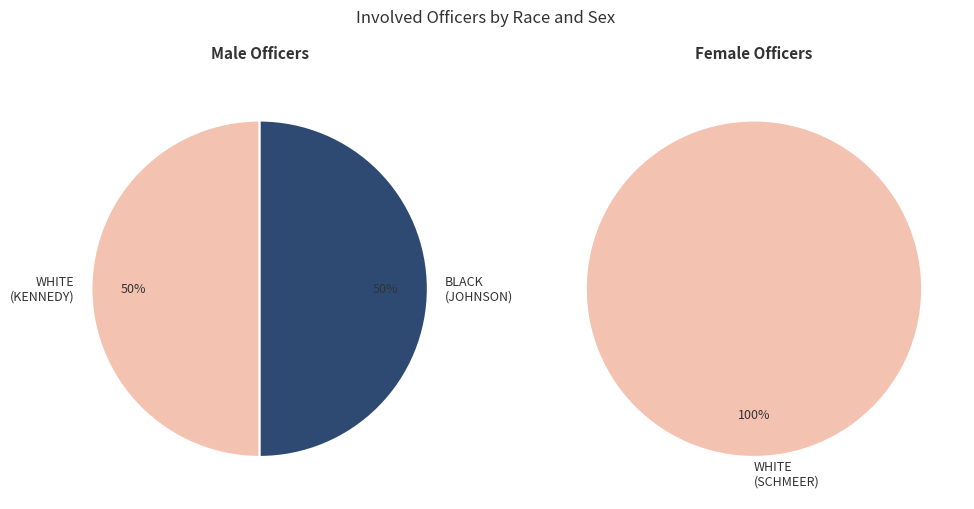

Is there any slice that represents more than half of the pie?

Yes